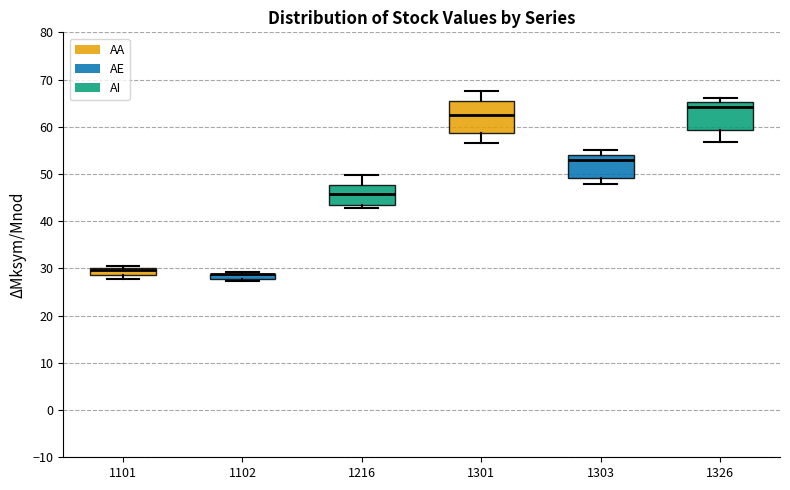

Where is the upper edge of the box at x = 1101 on the y-axis? The values are not printed on the chart, so give them approximately, as read against the axis.

30